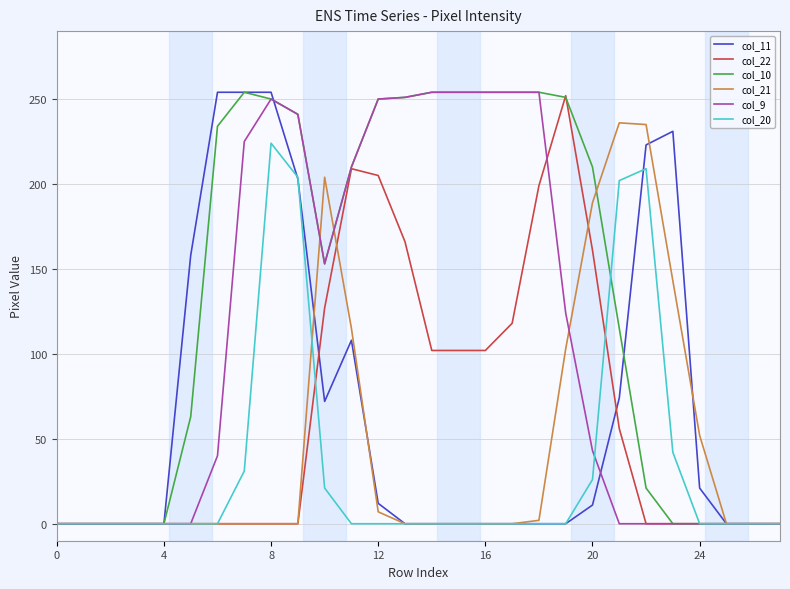

What are all the series names shown in the legend?

col_11, col_22, col_10, col_21, col_9, col_20